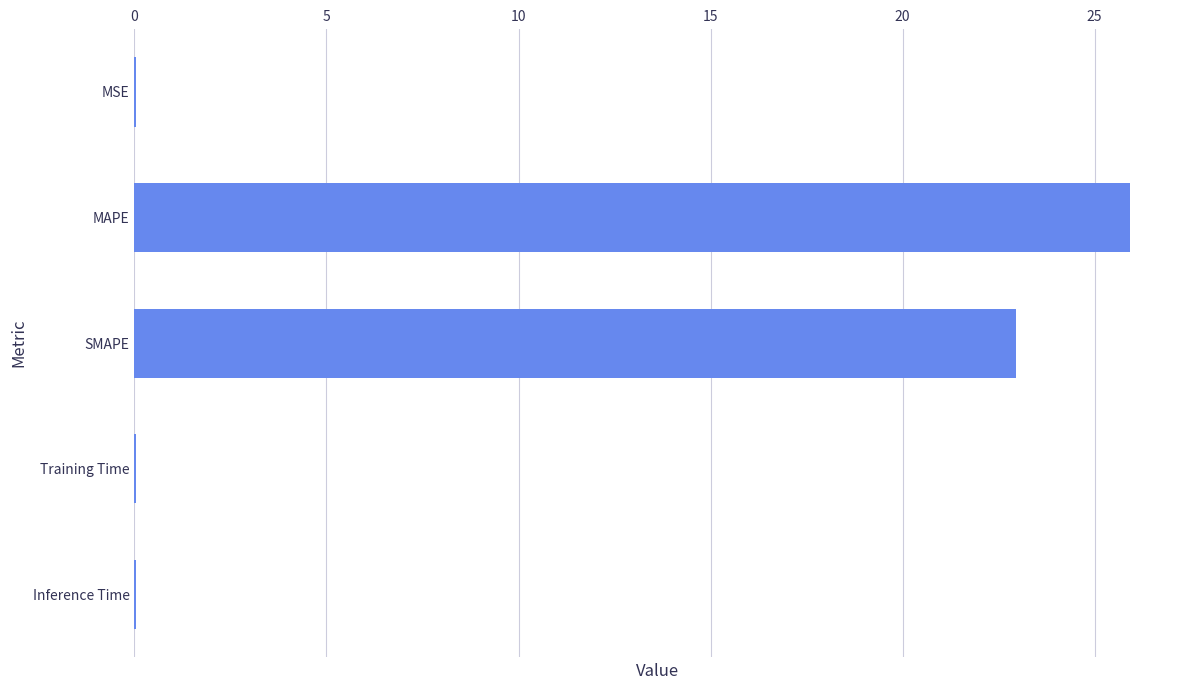

Is it true that the value at SMAPE is 39.2?

False